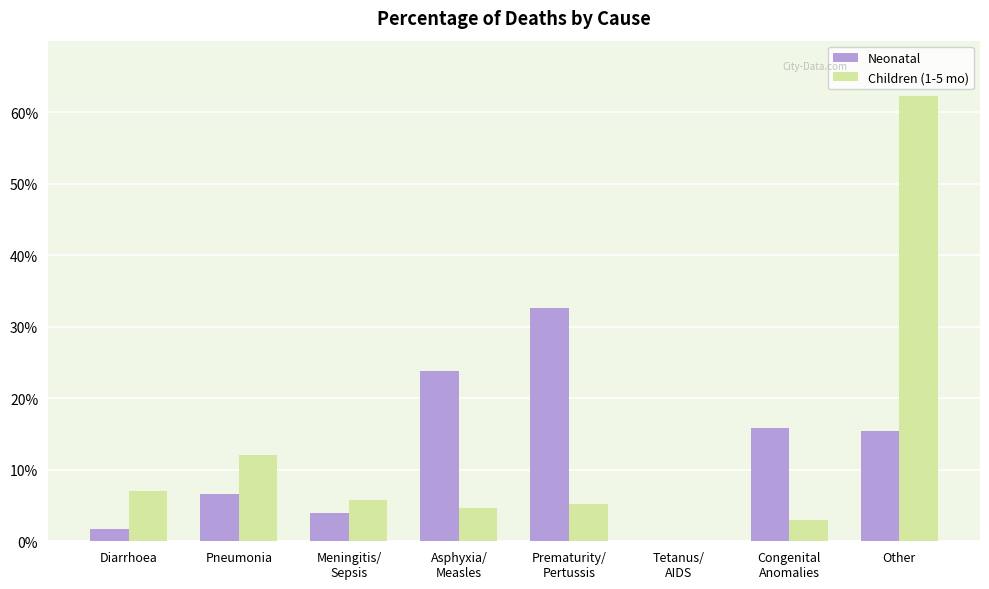

What position from the right is Congenital
Anomalies?

2